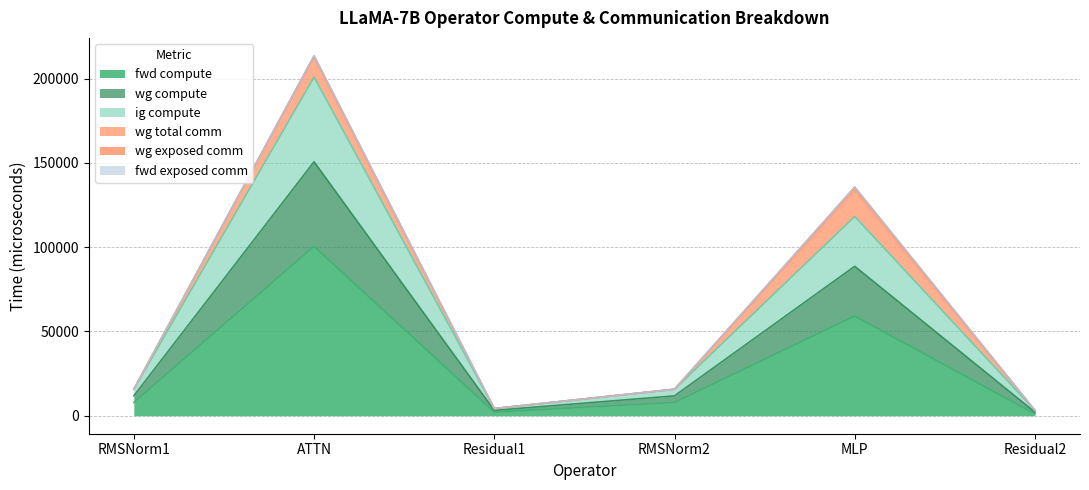

What is the lowest value of the fwd compute series?

1062.3